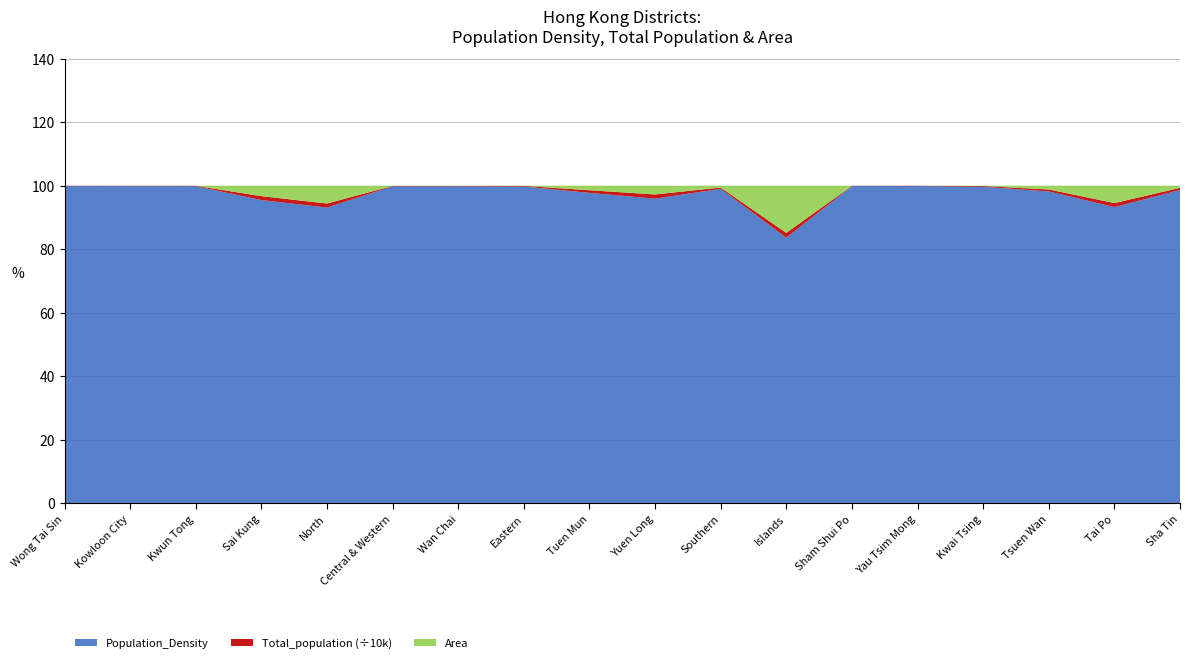

Reading right to left, what are all the values shown in this chart?

Population_Density: Sha Tin=10082.0	Tai Po=2325.0	Tsuen Wan=5168.0	Kwai Tsing=21246.0	Yau Tsim Mong=44458.0	Sham Shui Po=46067.0	Islands=1021.0	Southern=6779.0	Yuen Long=4825.0	Tuen Mun=5908.0	Eastern=29440.0	Wan Chai=15791.0	Central & Western=18808.0	North=2269.0	Sai Kung=3771.0	Kwun Tong=59704.0	Kowloon City=40994.0	Wong Tai Sin=43730.0
Total_population: Sha Tin=692806.0	Tai Po=316470.0	Tsuen Wan=320094.0	Kwai Tsing=495798.0	Yau Tsim Mong=310647.0	Sham Shui Po=431090.0	Islands=185282.0	Southern=263278.0	Yuen Long=668080.0	Tuen Mun=506879.0	Eastern=529603.0	Wan Chai=166695.0	Central & Western=235953.0	North=309631.0	Sai Kung=489037.0	Kwun Tong=673166.0	Kowloon City=410634.0	Wong Tai Sin=406802.0
Area: Sha Tin=68.7	Tai Po=136.1	Tsuen Wan=61.9	Kwai Tsing=23.3	Yau Tsim Mong=7.0	Sham Shui Po=9.4	Islands=181.5	Southern=38.8	Yuen Long=138.5	Tuen Mun=85.8	Eastern=18.0	Wan Chai=10.6	Central & Western=12.5	North=136.5	Sai Kung=129.7	Kwun Tong=11.3	Kowloon City=10.0	Wong Tai Sin=9.3